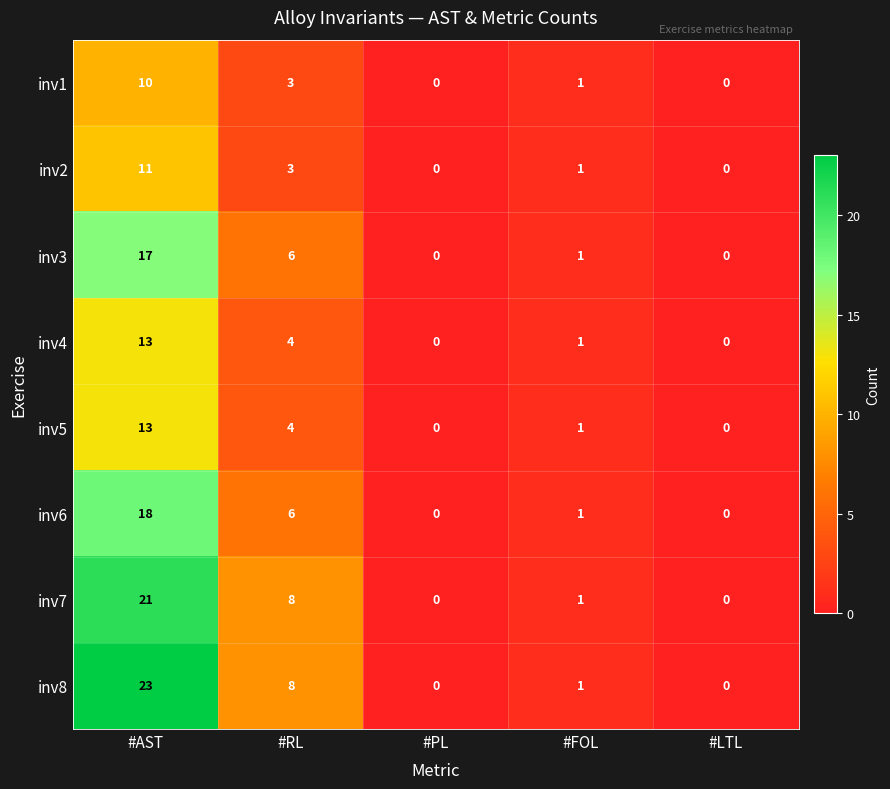

Where is inv8 nearest to the value 11?

#RL